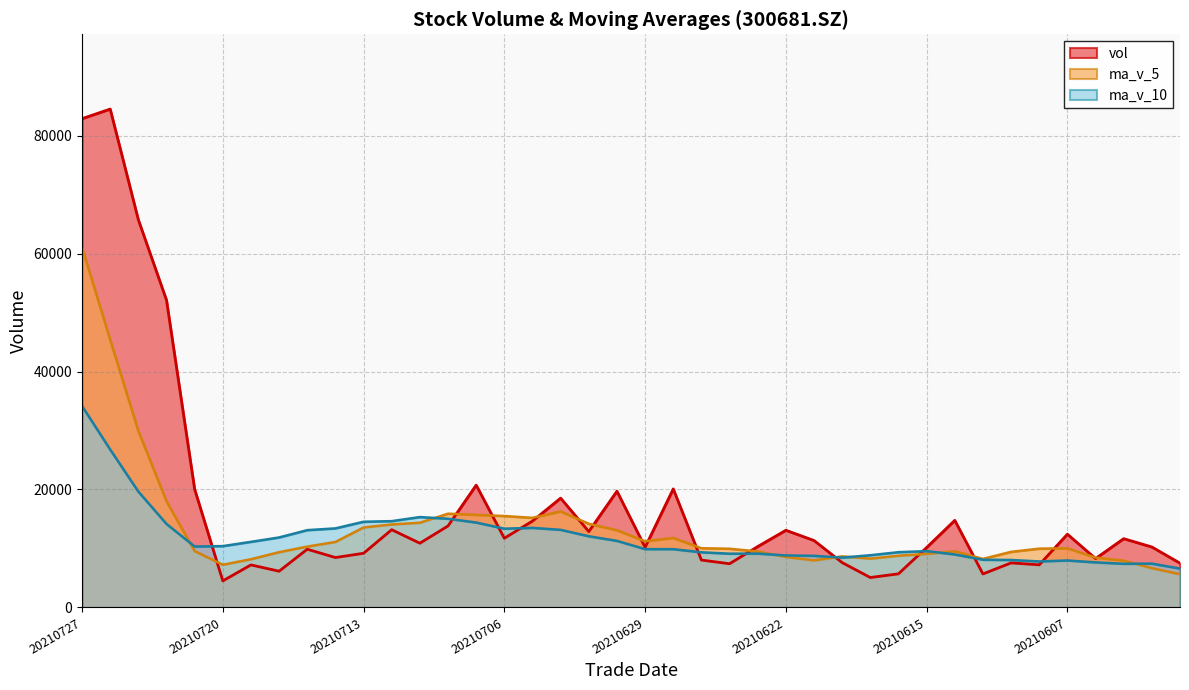

Reading left to right, transcribe all the data shown in this chart.

vol: 20210727=82864.3	20210726=84489.9	20210723=65725.9	20210722=52105.7	20210721=20039.0	20210720=4505.0	20210719=7215.0	20210716=6147.0	20210715=9876.0	20210714=8463.0	20210713=9185.0	20210712=13178.7	20210709=10893.0	20210708=13819.0	20210707=20736.7	20210706=11734.7	20210705=14648.7	20210702=18536.0	20210701=12865.0	20210630=19716.0	20210629=10205.0	20210628=20101.0	20210625=8039.0	20210624=7411.9	20210623=10325.9	20210622=13086.9	20210621=11350.8	20210618=7604.1	20210617=5075.8	20210616=5705.8	20210615=10160.9	20210611=14768.0	20210610=5683.0	20210609=7555.0	20210608=7229.4	20210607=12422.0	20210604=8289.0	20210603=11662.0	20210602=10253.2	20210601=7508.4
ma_v_5: 20210727=61045.0	20210726=45373.1	20210723=29918.1	20210722=18002.3	20210721=9556.4	20210720=7241.2	20210719=8177.2	20210716=9369.9	20210715=10319.1	20210714=11107.7	20210713=13562.5	20210712=14072.4	20210709=14366.4	20210708=15895.0	20210707=15704.2	20210706=15500.1	20210705=15194.2	20210702=16284.6	20210701=14185.2	20210630=13094.6	20210629=11216.6	20210628=11792.9	20210625=10042.9	20210624=9955.9	20210623=9488.7	20210622=8564.7	20210621=7979.5	20210618=8662.9	20210617=8278.7	20210616=8774.6	20210615=9079.3	20210611=9531.5	20210610=8235.7	20210609=9431.5	20210608=9971.1	20210607=10026.9	20210604=8453.4	20210603=7944.0	20210602=6666.6	20210601=5638.0
ma_v_10: 20210727=34143.1	20210726=26775.2	20210723=19644.0	20210722=14160.7	20210721=10332.1	20210720=10401.8	20210719=11124.8	20210716=11868.2	20210715=13107.1	20210714=13406.0	20210713=14531.3	20210712=14633.3	20210709=15325.5	20210708=15040.1	20210707=14399.4	20210706=13358.3	20210705=13493.6	20210702=13163.8	20210701=12070.6	20210630=11291.7	20210629=9890.6	20210628=9886.2	20210625=9352.9	20210624=9117.3	20210623=9131.6	20210622=8822.0	20210621=8755.5	20210618=8449.3	20210617=8855.1	20210616=9372.8	20210615=9553.1	20210611=8992.4	20210610=8089.8	20210609=8049.0	20210608=7804.5	20210607=7967.0	20210604=7645.6	20210603=7407.3	20210602=7436.0	20210601=6591.3